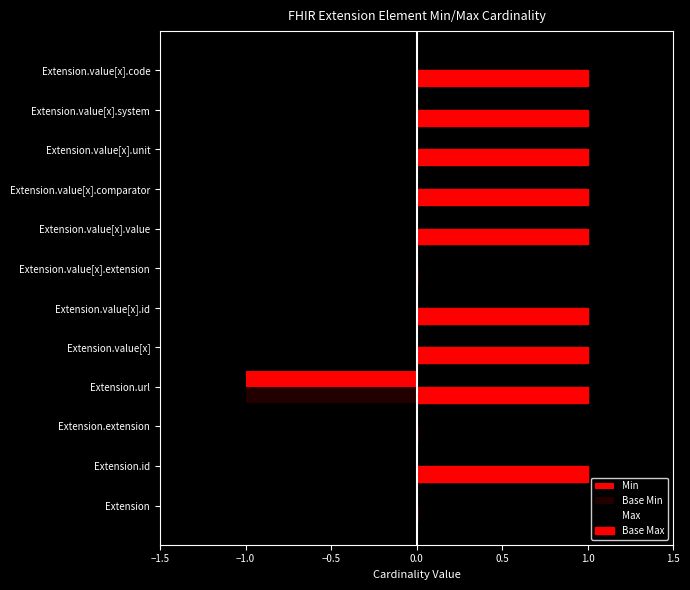

How many data points does each series have?

12